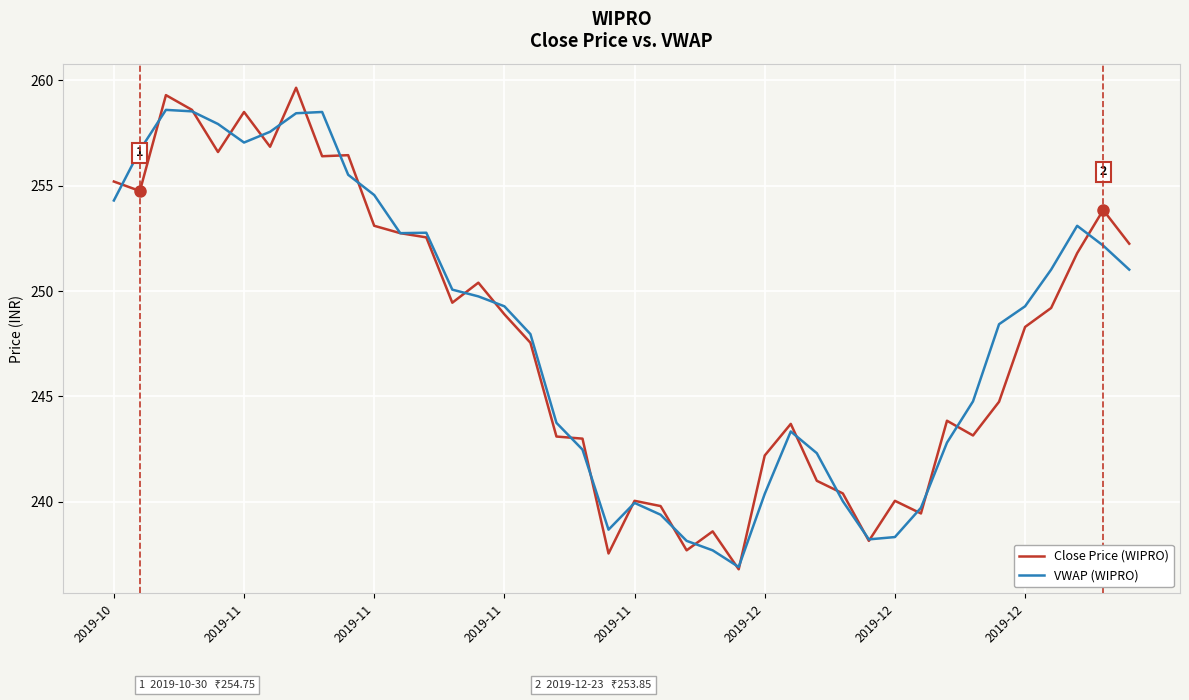

Which series has the widest spread of values?

Close Price (WIPRO)